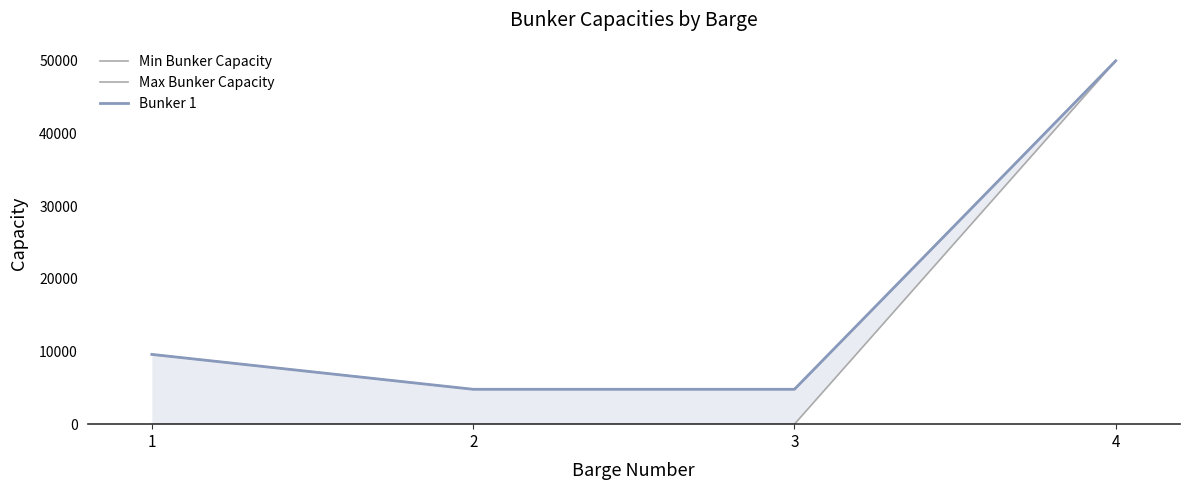

At which label does Min Bunker Capacity reach its minimum?

1